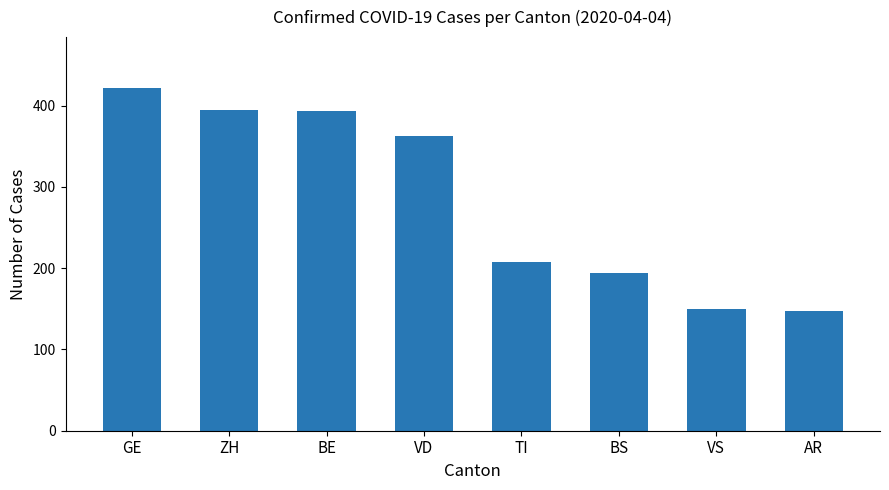

Which label corresponds to the largest value in the chart?

GE